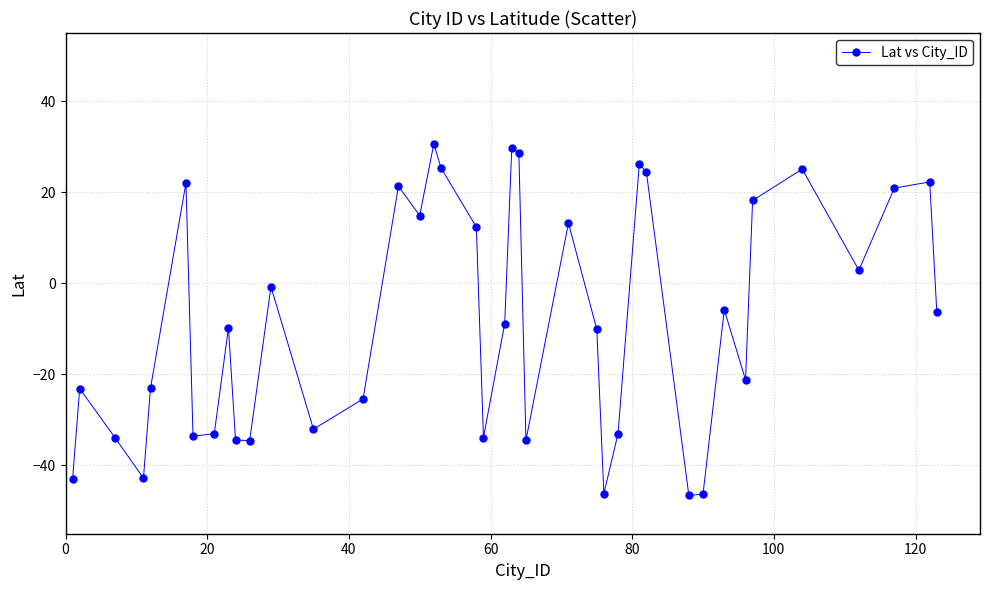

What is the average value?

-8.1